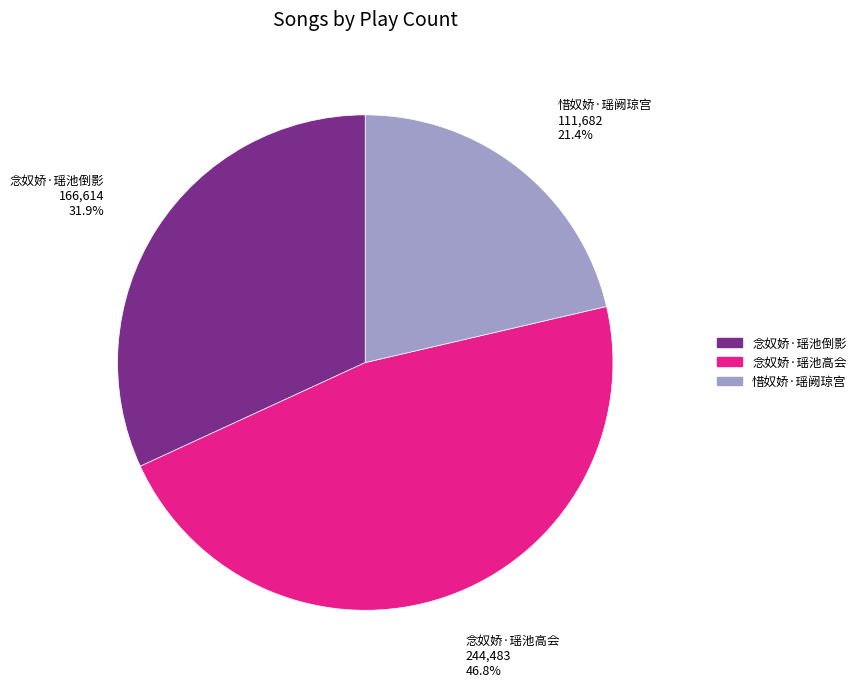

True or false: 惜奴娇·瑶阙琼宫 accounts for 21% of the total.

True